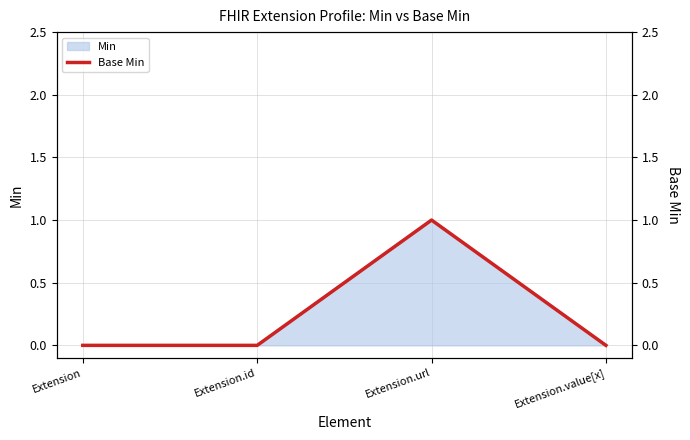

Rank the categories by value from lowest to highest.

Extension, Extension.id, Extension.value[x], Extension.url